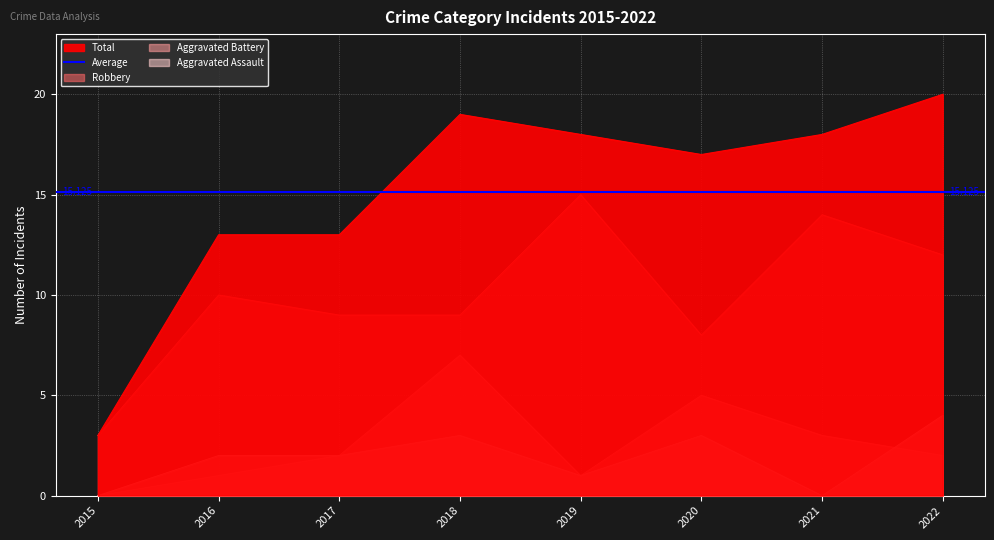

Reading right to left, transcribe all the data shown in this chart.

Aggravated Assault: 2022=4	2021=0	2020=3	2019=1	2018=3	2017=2	2016=2	2015=0
Aggravated Battery: 2022=2	2021=3	2020=5	2019=1	2018=7	2017=2	2016=1	2015=0
Robbery: 2022=12	2021=14	2020=8	2019=15	2018=9	2017=9	2016=10	2015=3
Total: 2022=20	2021=18	2020=17	2019=18	2018=19	2017=13	2016=13	2015=3